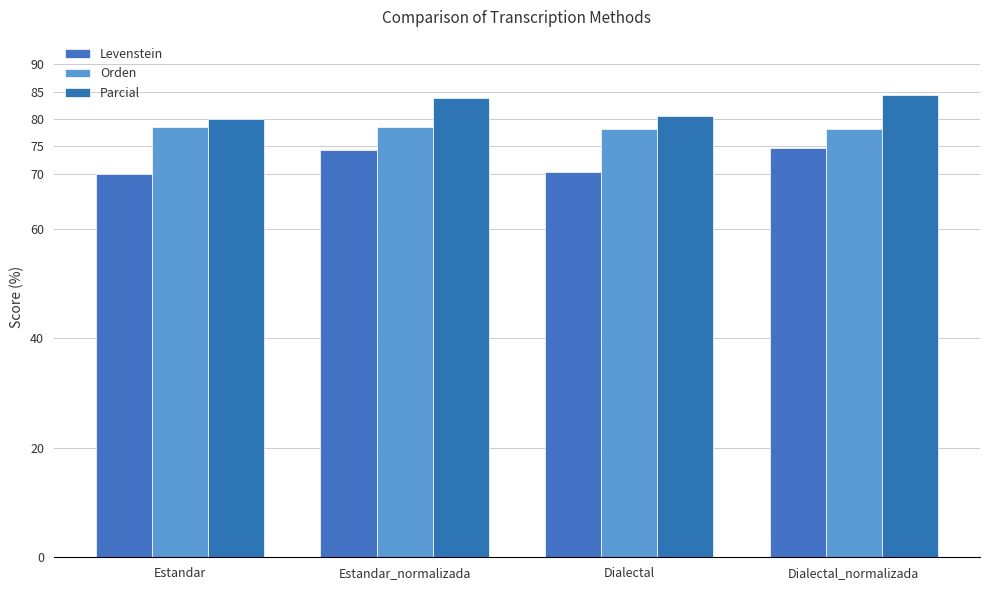

How many distinct data groups are displayed?

3